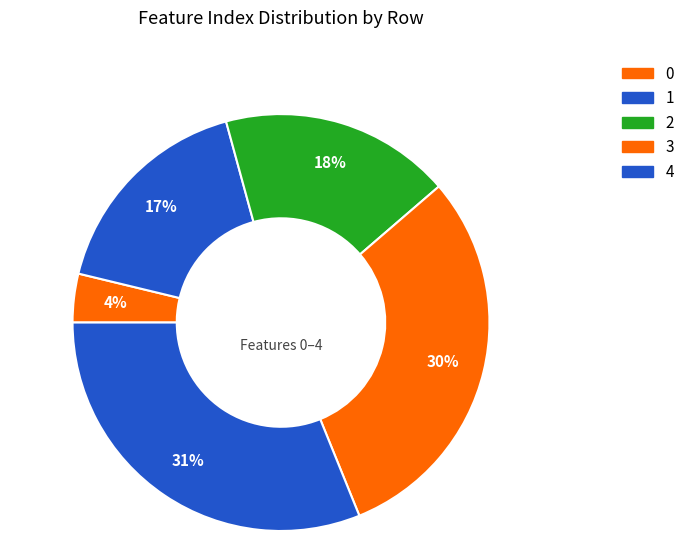

How many segments does this pie chart have?

5